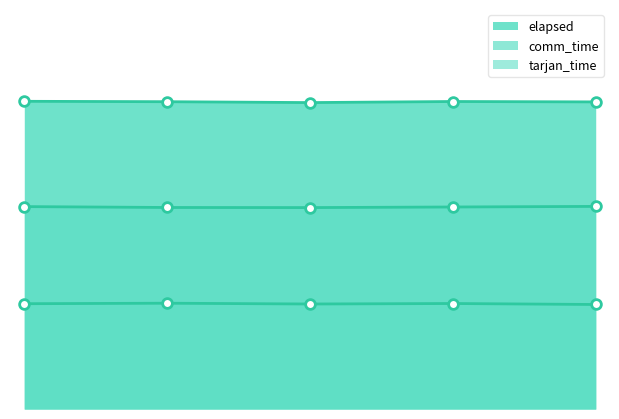

How many interior local valleys does the tarjan_time series have?

1